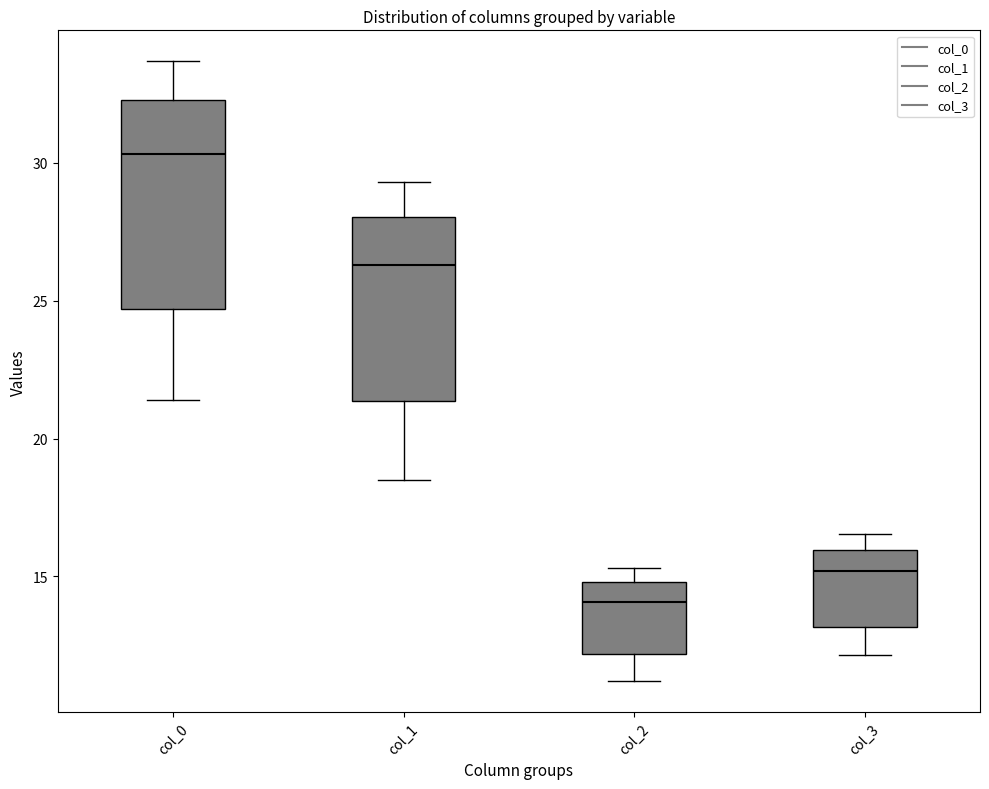

Reading left to right, transcribe this box plot: for each box, give where its median line is, the range the box spans, and where its two whiskers end, as read against the y-axis. The values are not printed on the chart, so give them approximately, as read against the axis.

col_0: median 30.5, box 24.5 to 32.5, whiskers 21.5 to 33.5
col_1: median 26.5, box 21.5 to 28.0, whiskers 18.5 to 29.5
col_2: median 14.0, box 12.0 to 15.0, whiskers 11.0 to 15.5
col_3: median 15.0, box 13.0 to 16.0, whiskers 12.0 to 16.5